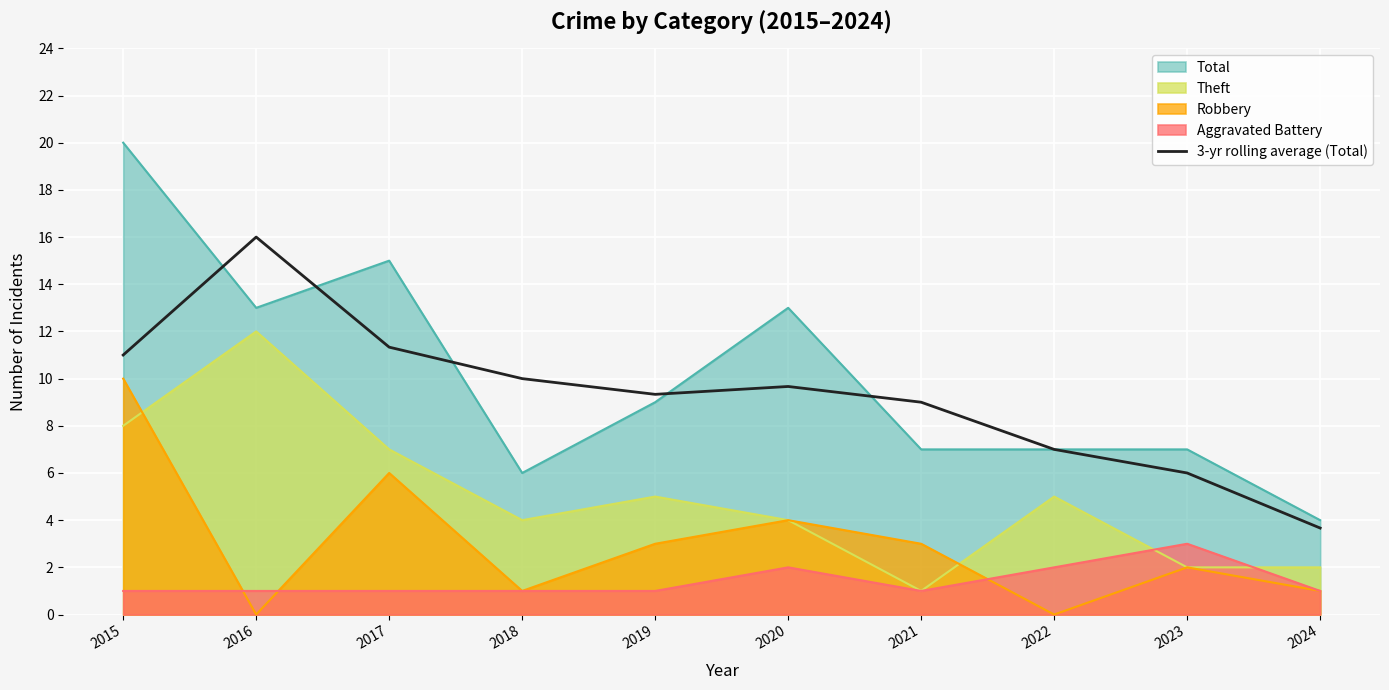

At which label does Robbery reach its peak?

2015